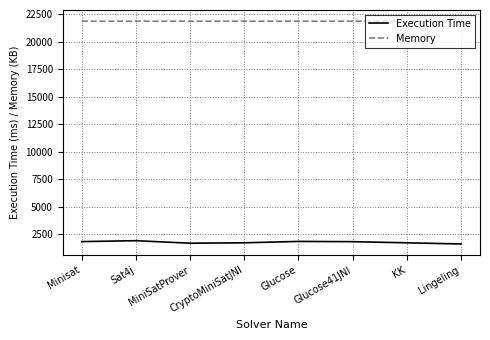

What is the total value across all series at Glucose?

23713